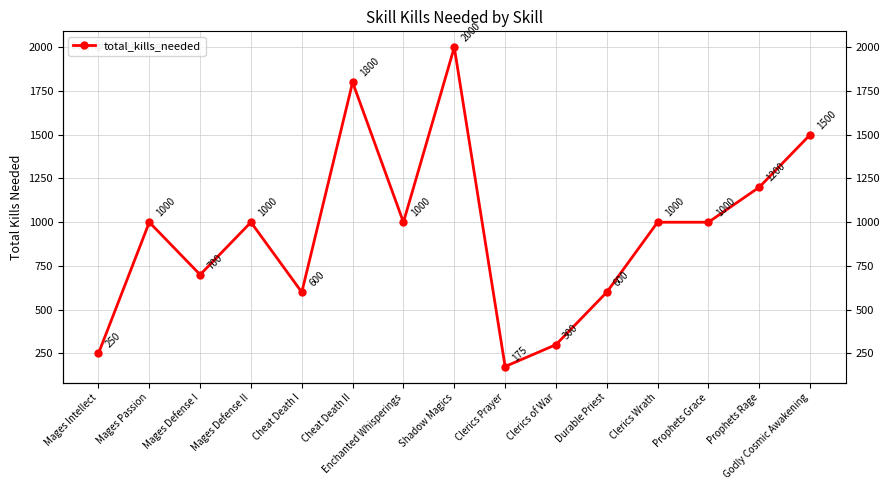

What is the ratio of the value at Prophets Rage to the value at Prophets Grace?

1.2